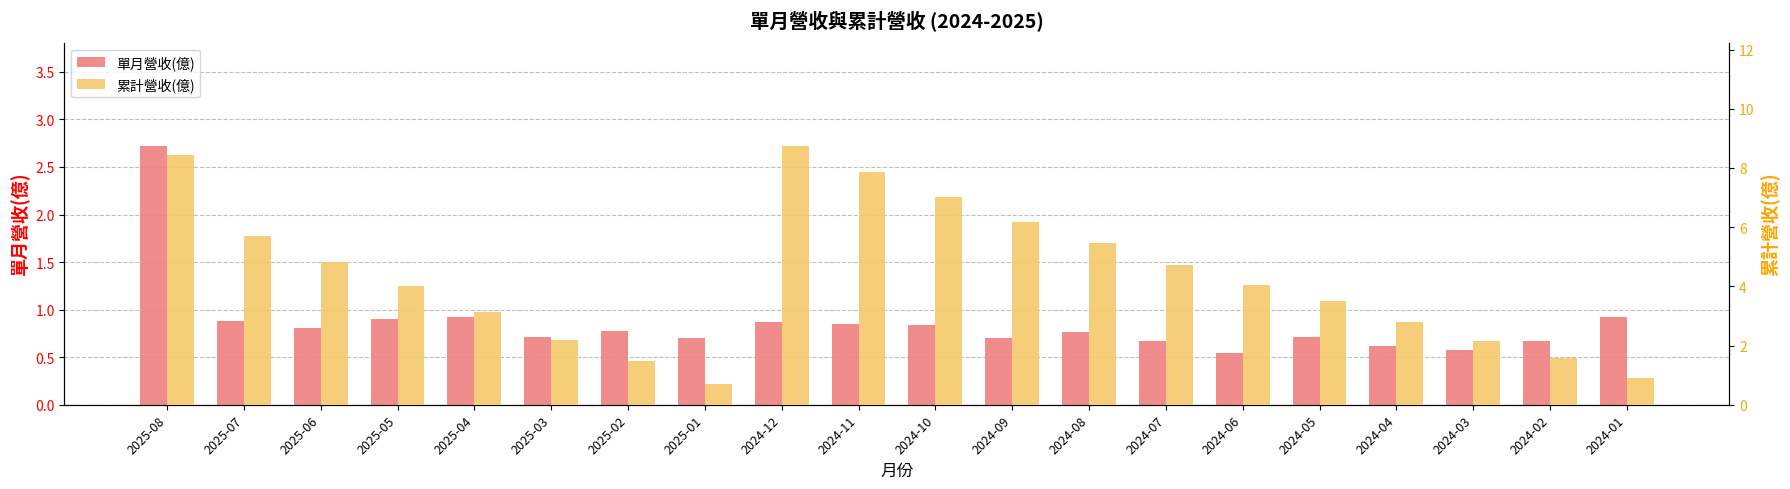

Rank the series at 2024-12 from highest to lowest value.

累計營收(億), 單月營收(億)